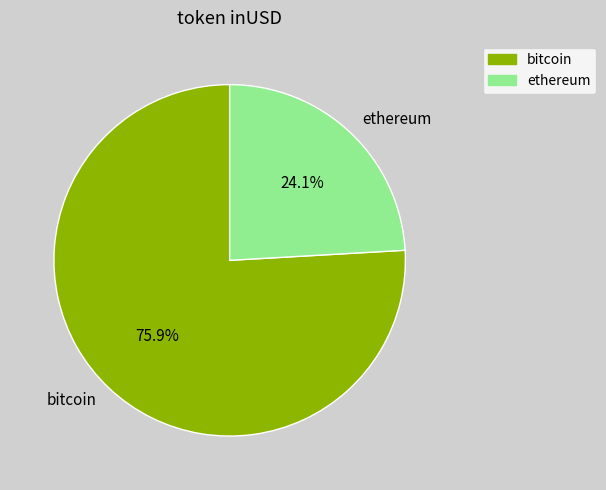

Approximately how many times larger is the value at ethereum compared to bitcoin?

0.3